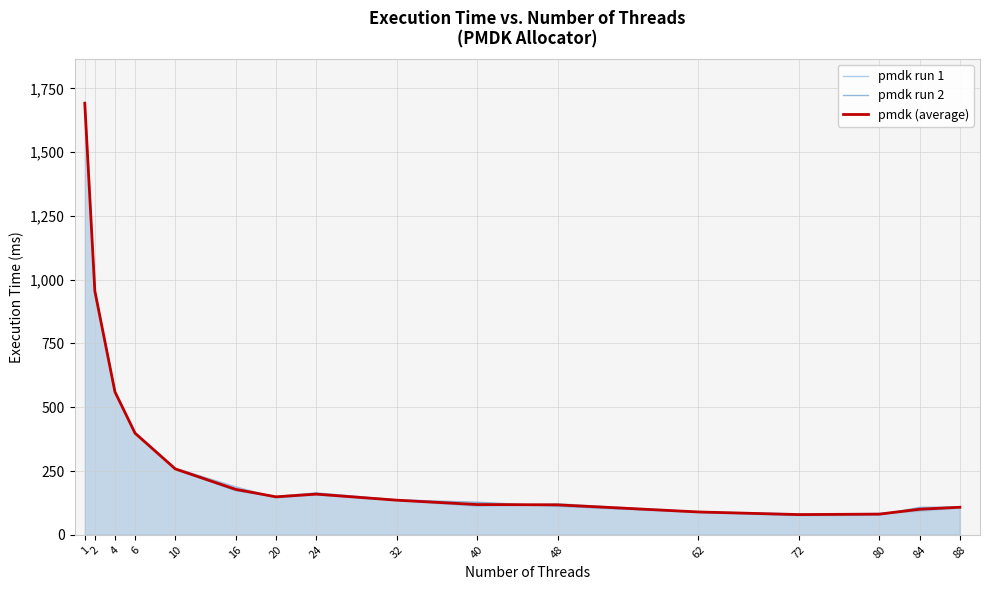

Where is pmdk run 1 nearest to the value 889?

2